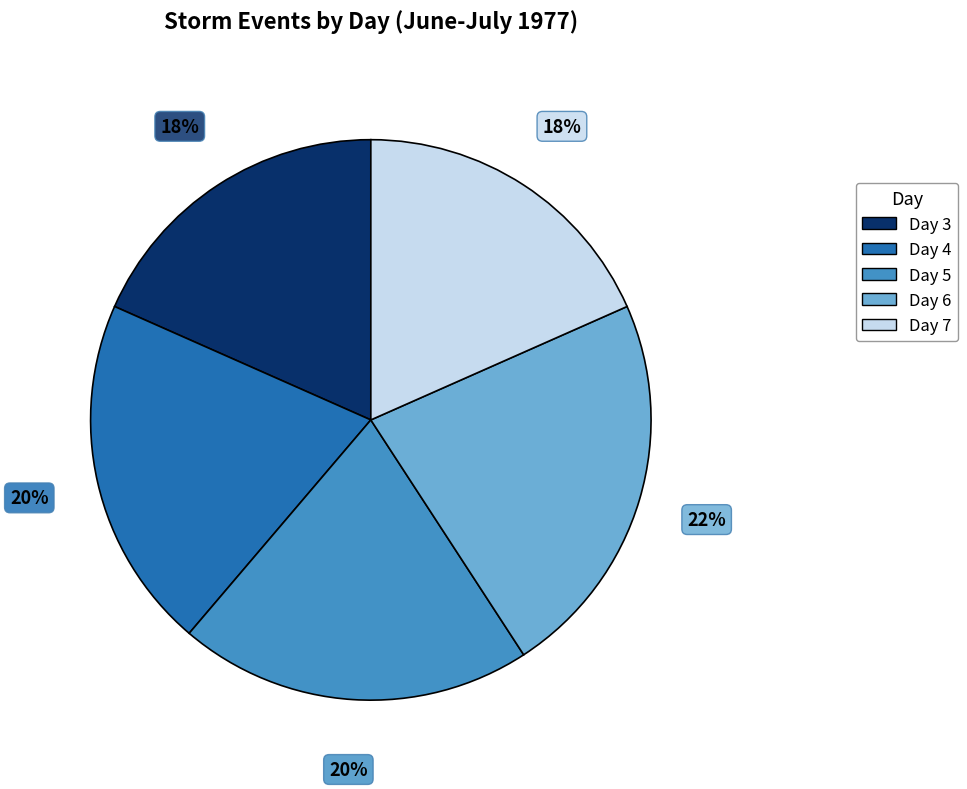

To the nearest percent, what is the difference between the largest and smallest slice percentages?

4%